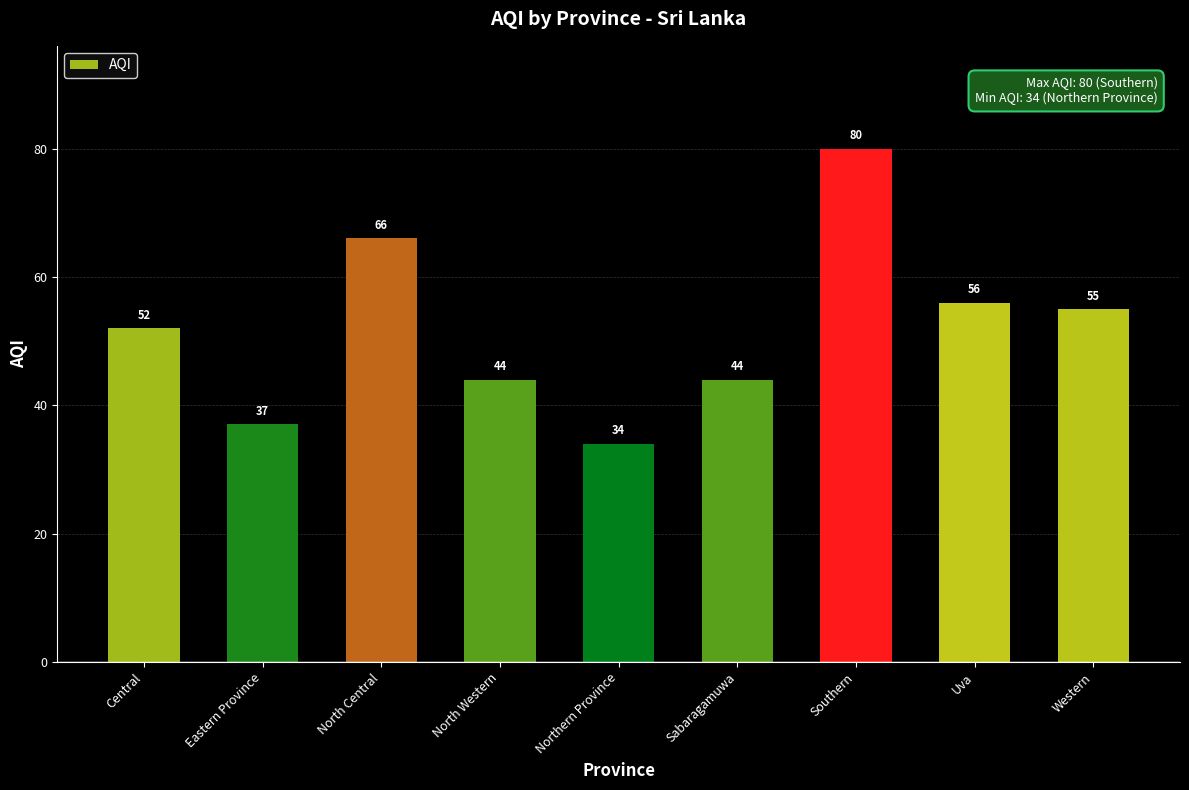

What is the minimum value shown in the chart?

34